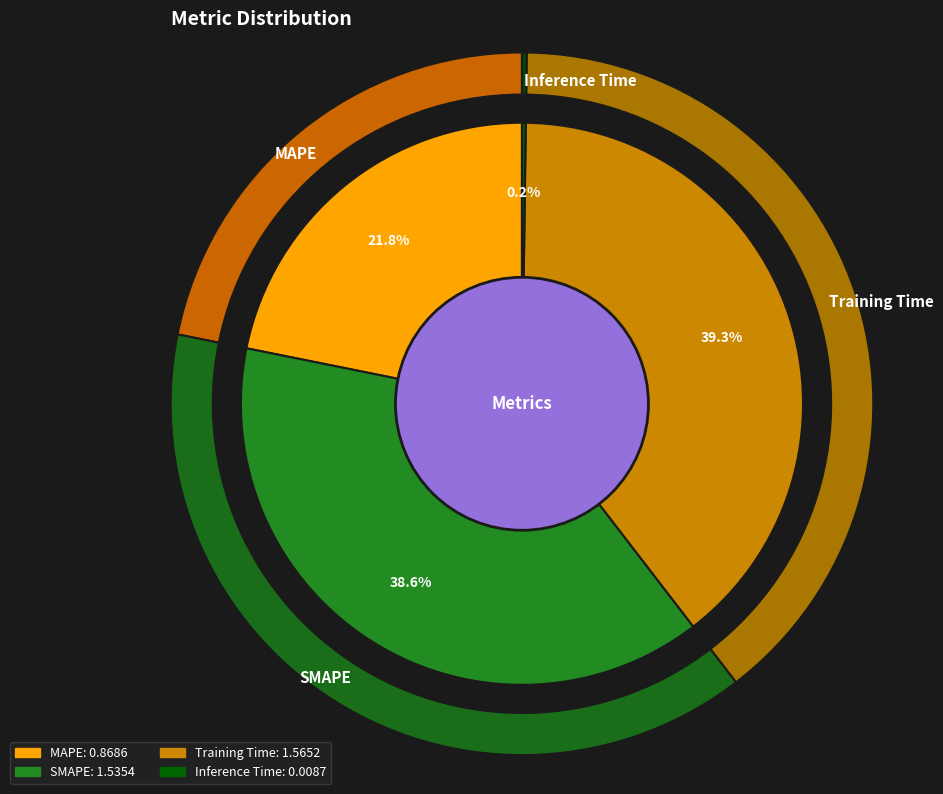

Rank the categories by value from highest to lowest.

Training Time, SMAPE, MAPE, Inference Time